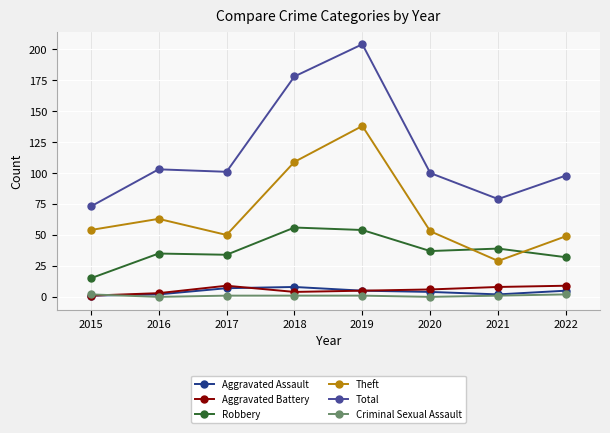

In Theft, how many points are lower than both neighbors (excluding endpoints)?

2